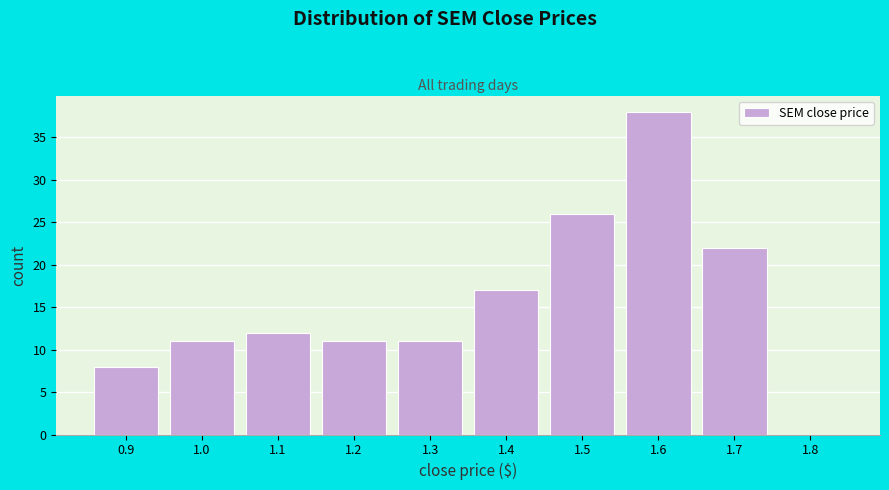

Reading right to left, what are all the values shown in this chart?

1.8=0	1.7=22	1.6=38	1.5=26	1.4=17	1.3=11	1.2=11	1.1=12	1.0=11	0.9=8